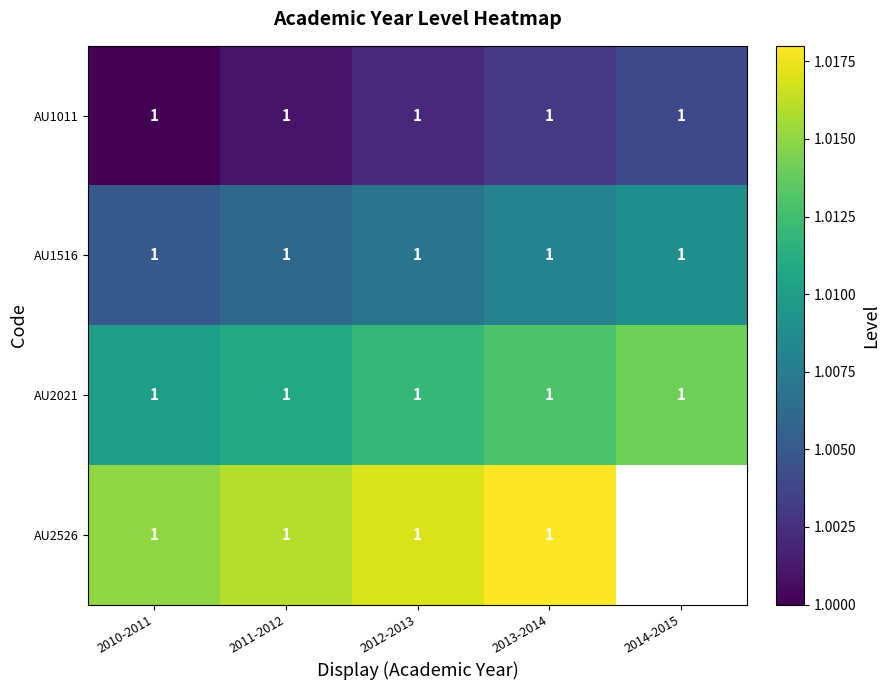

At how many categories does at least one series exceed 1?

5